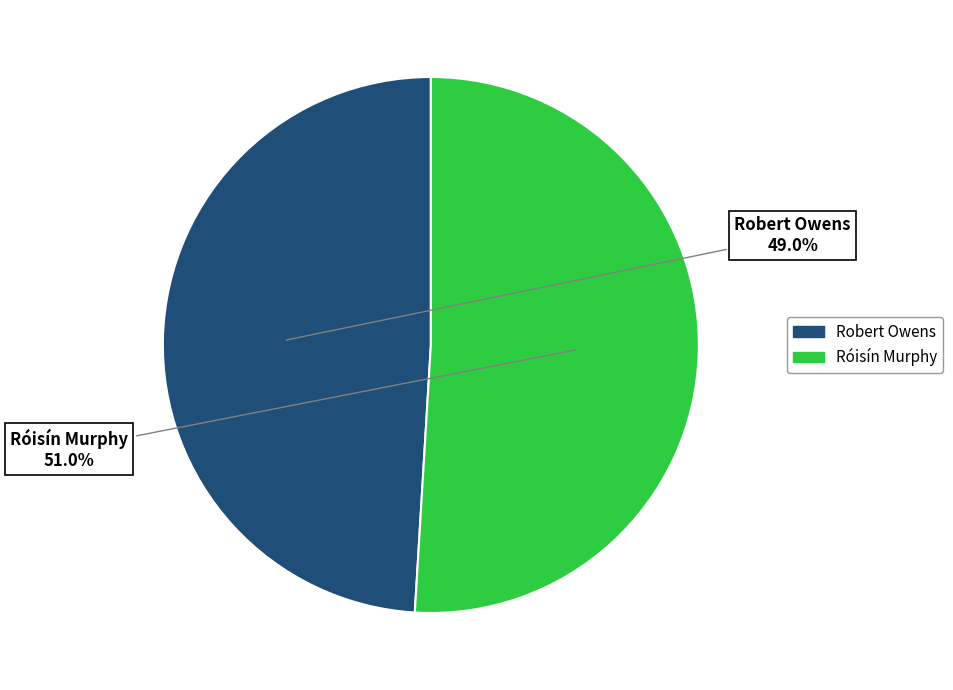

The Robert Owens slice represents 49% of the pie. True or false?

True